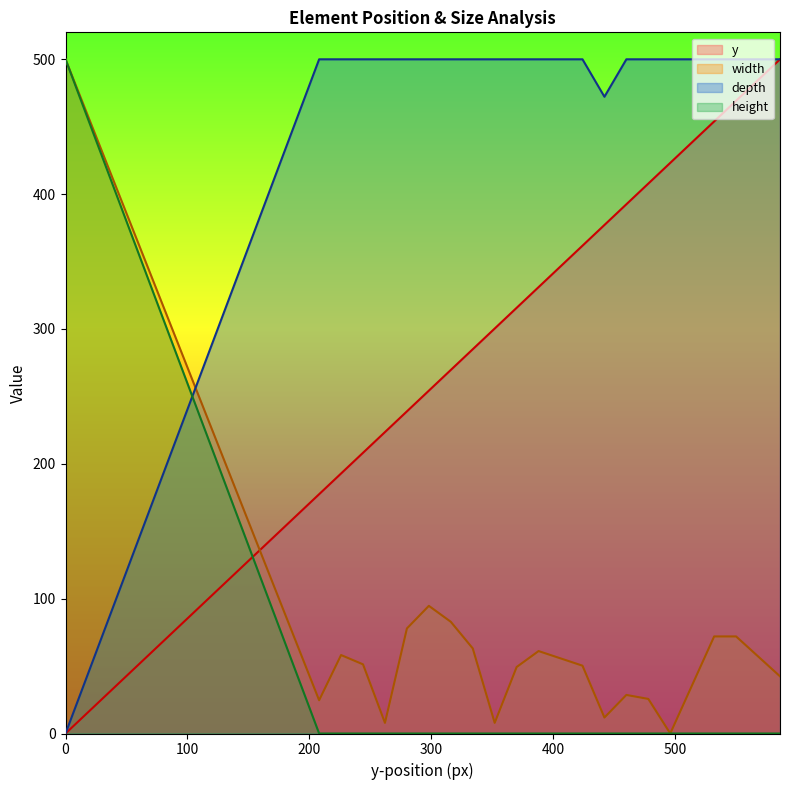

Does the chart display data point markers on the line(s)?

No